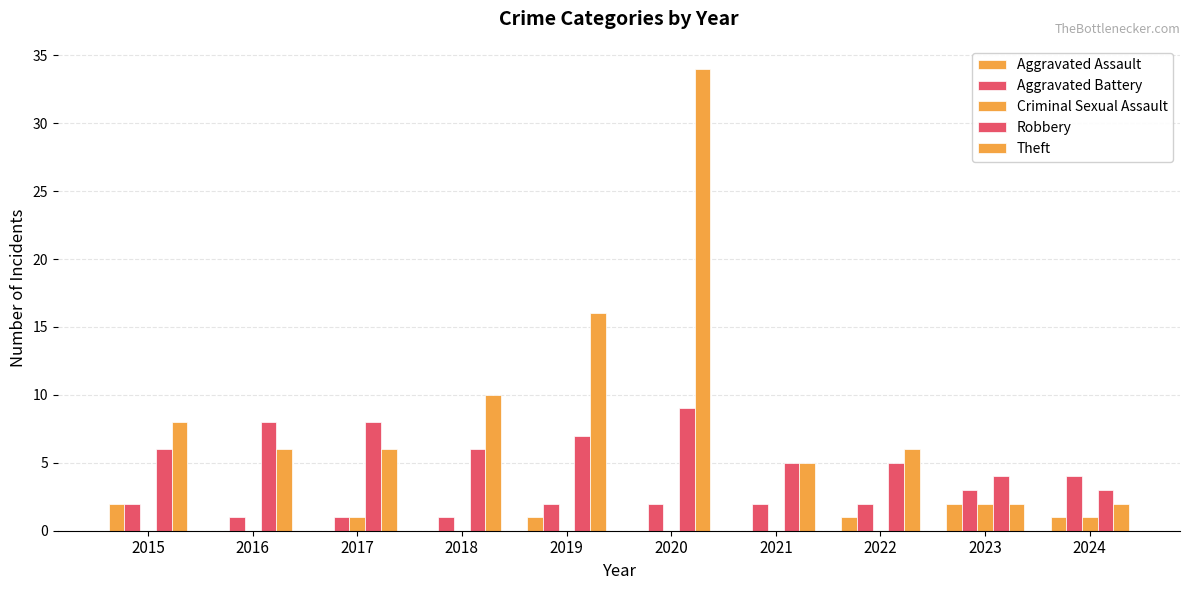

How many distinct data groups are displayed?

5